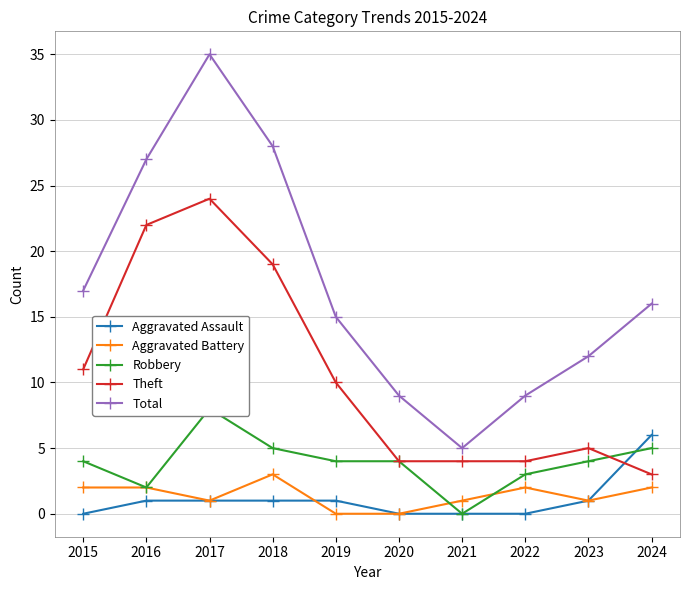

How many interior local valleys does the Total series have?

1